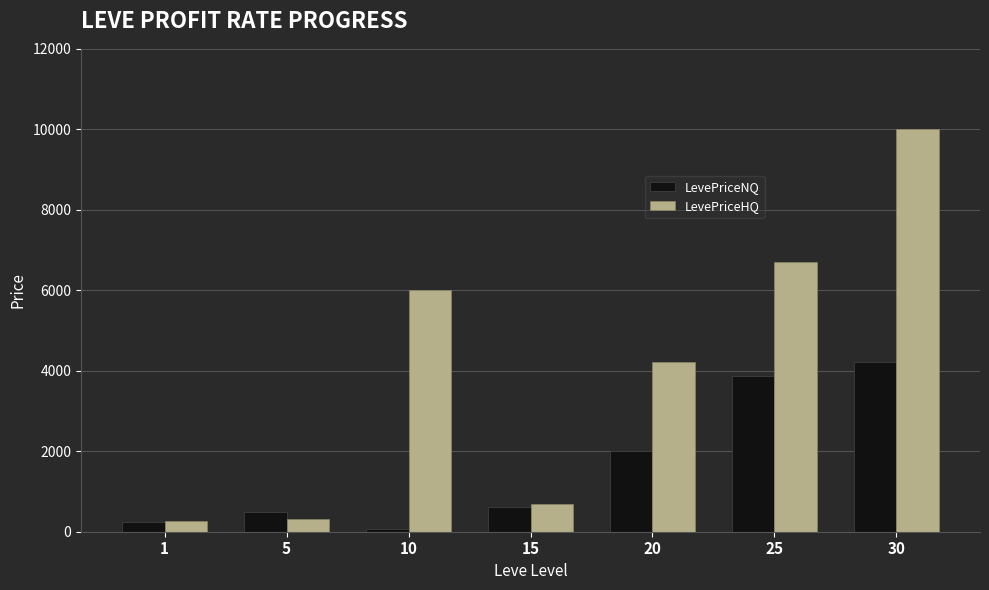

What is the value of the LevePriceNQ bar at the 5th from the left?

2000.0